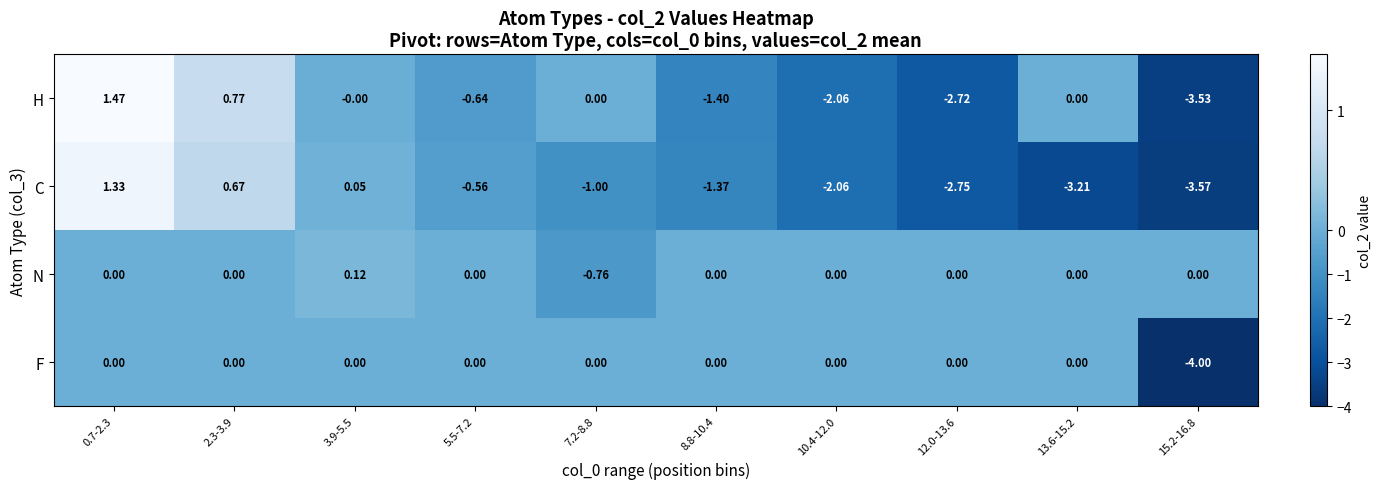

List the series in order of their peak value, highest first.

H, C, N, F